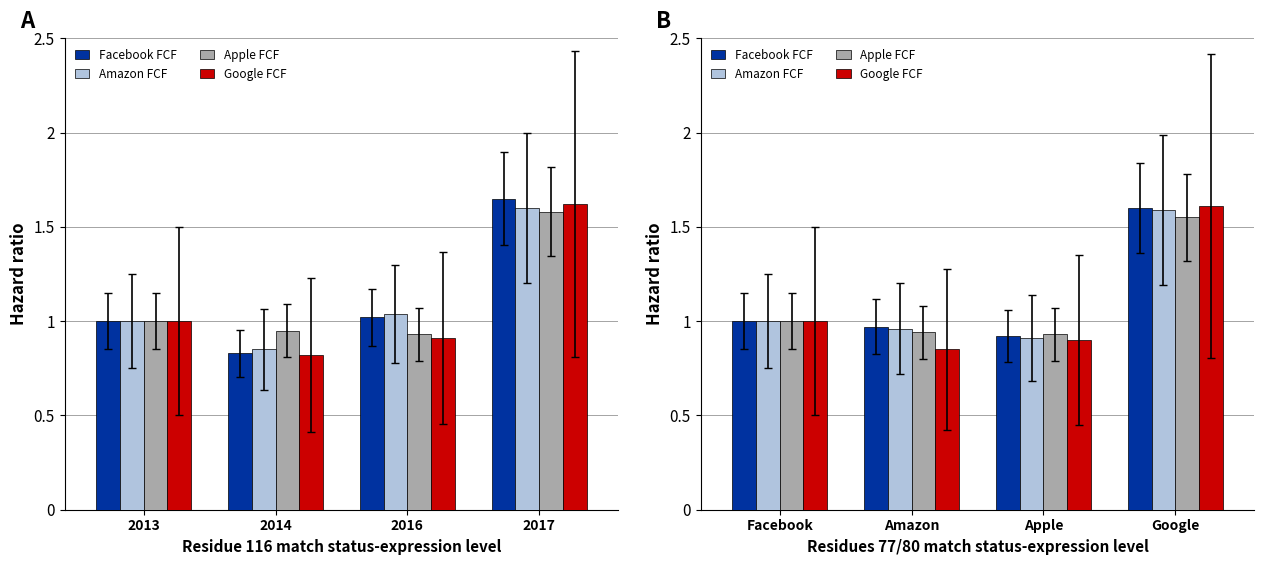

Is it true that Apple FCF equals 2.2 at Google?

False